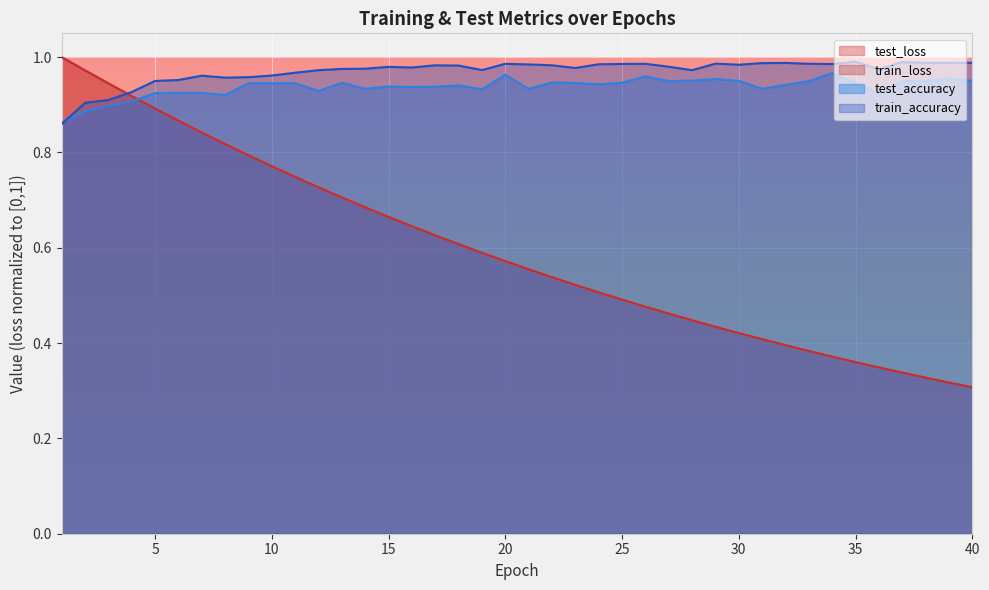

What is the value of the train_loss point at the 22nd from the left?

0.5